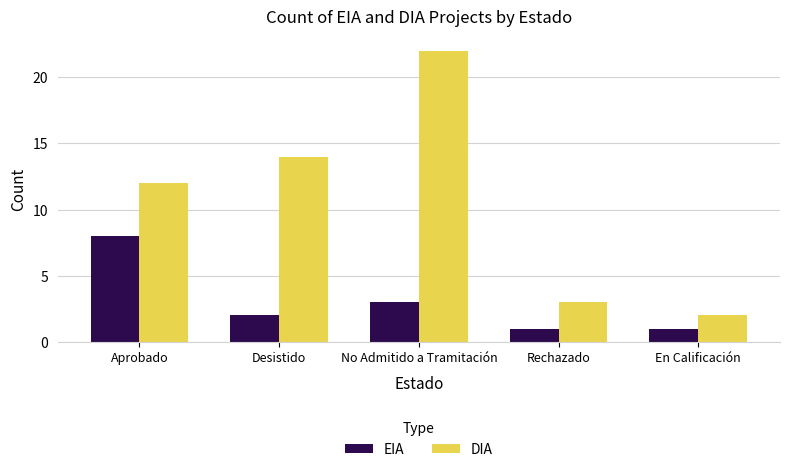

At which category is the sum across all series the highest?

No Admitido a Tramitación